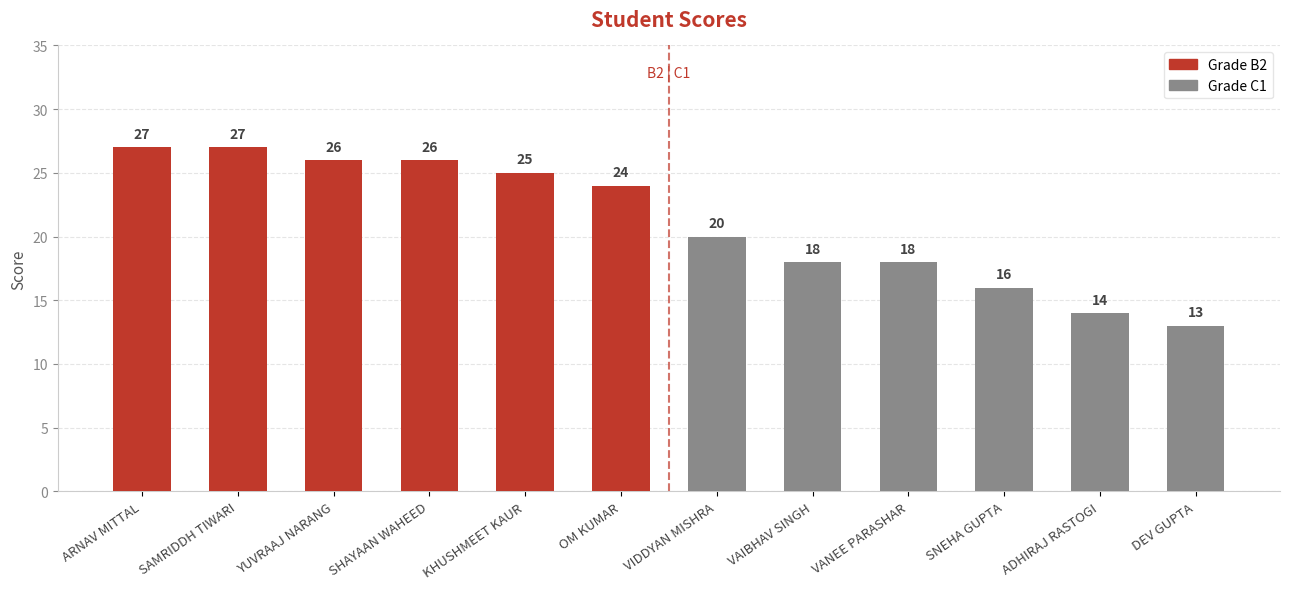

Reading right to left, extract all data points from this chart.

13	14	16	18	18	20	24	25	26	26	27	27